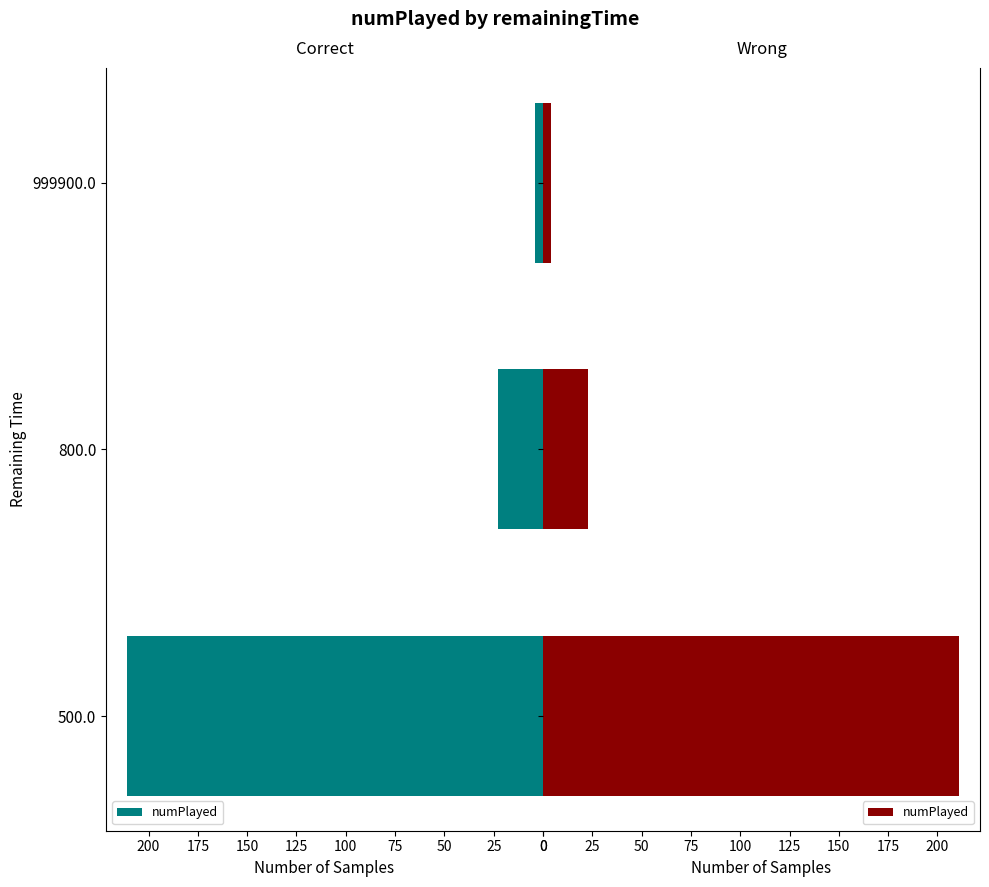

Reading left to right, transcribe all the data shown in this chart.

211	23	4